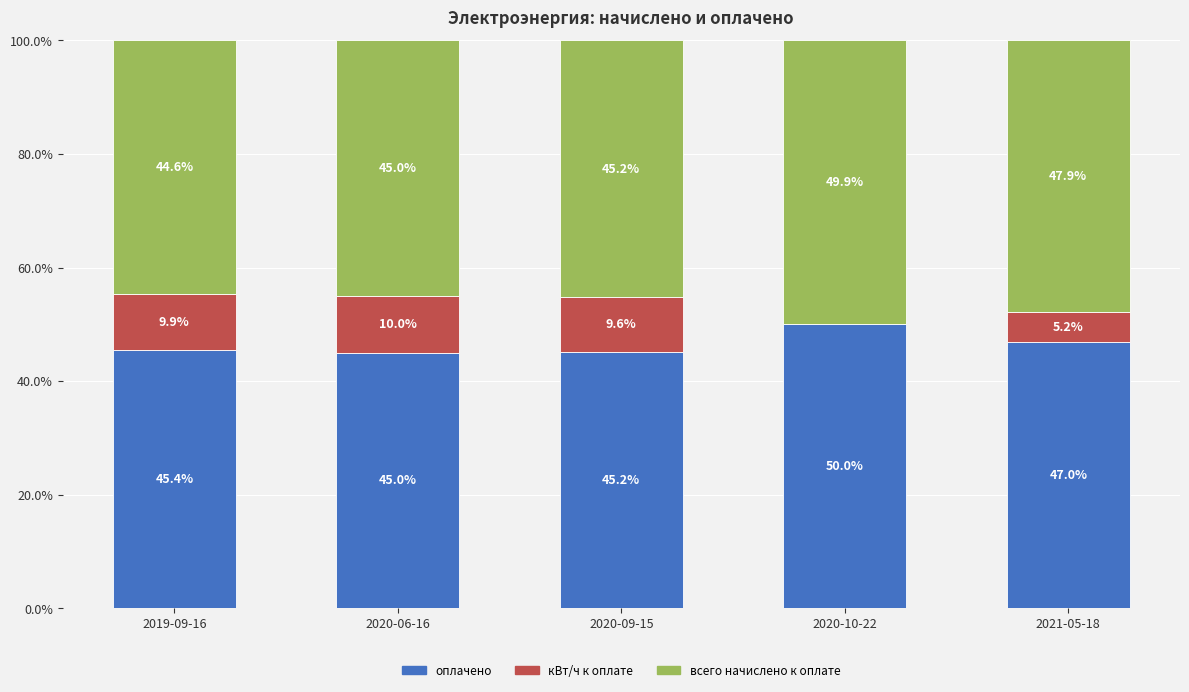

Where is оплачено nearest to the value 47?

2021-05-18